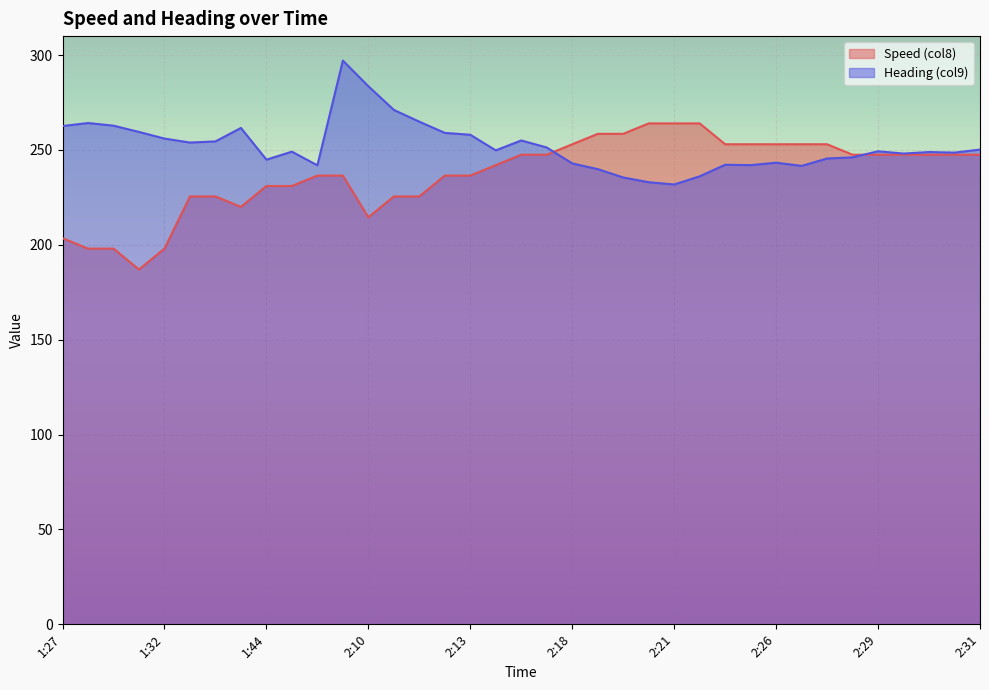

Which category has the lowest value in the Speed (col8) series?

1:30